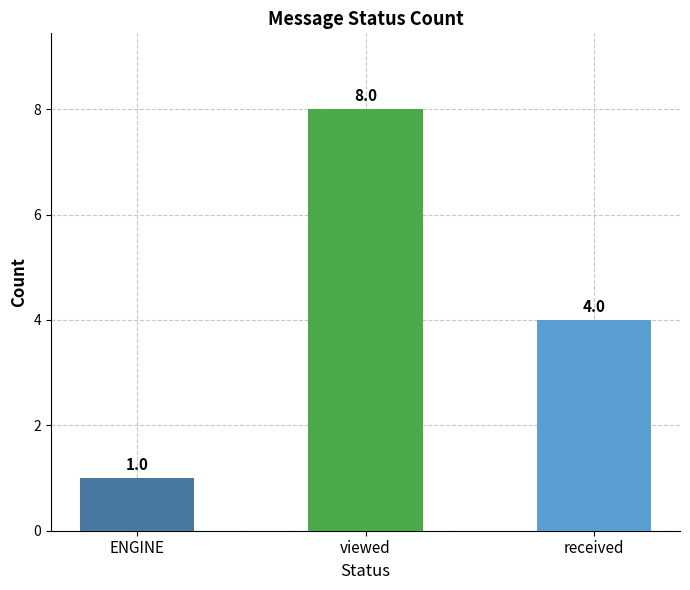

Reading left to right, list all the values displayed in this chart.

ENGINE=1	viewed=8	received=4